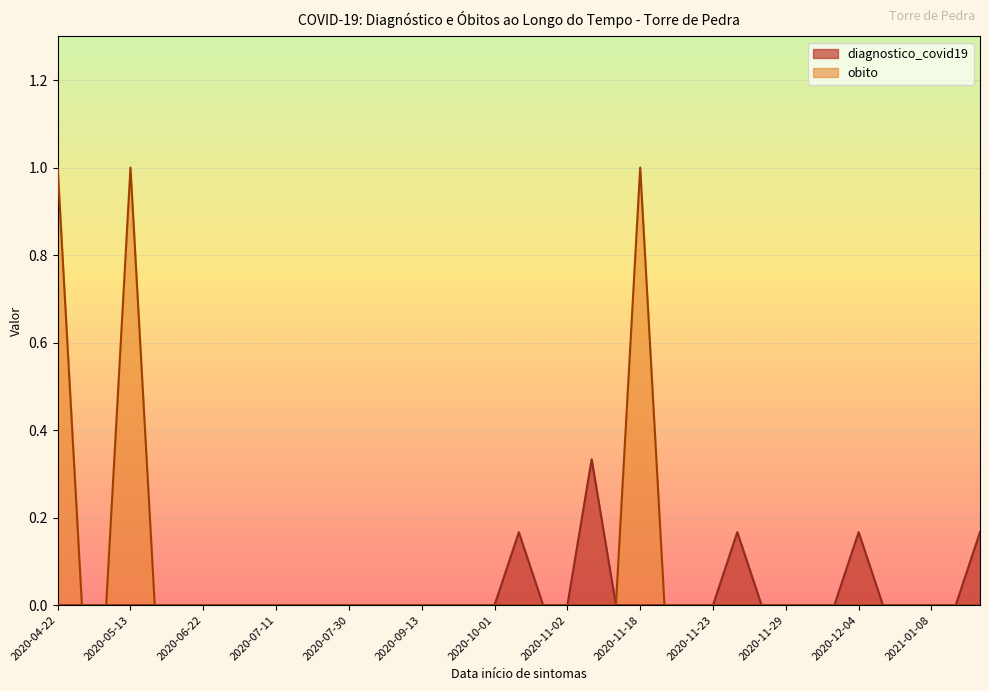

What is the label of the 36th point from the left?

2020-12-10